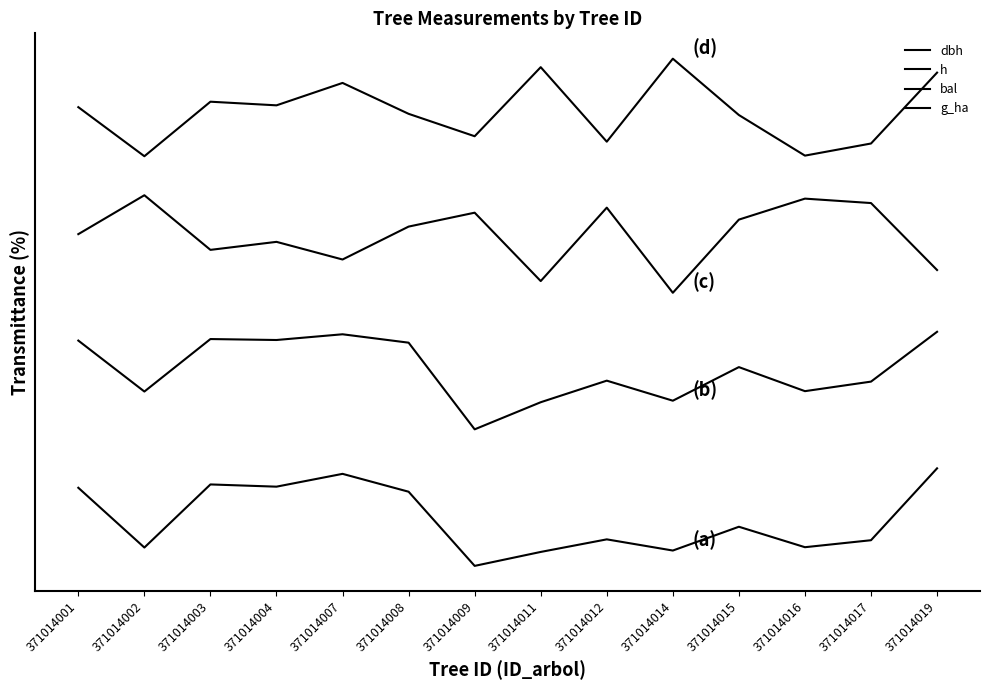

Does the chart have visible grid lines?

No